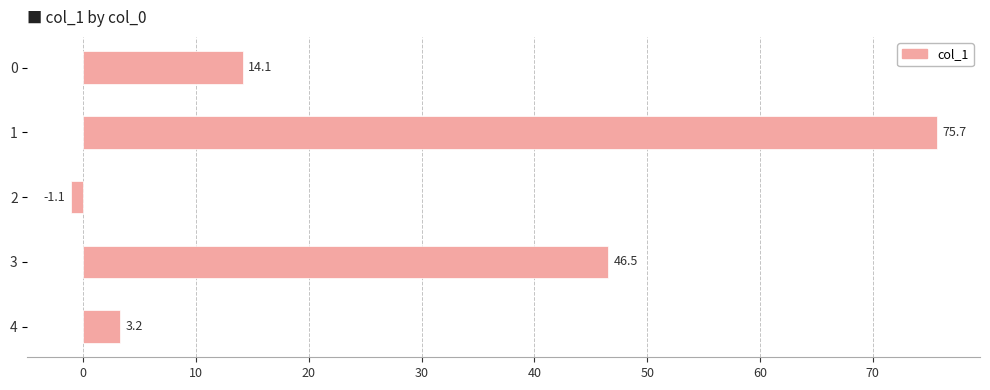

Does the chart contain stacked bars?

No